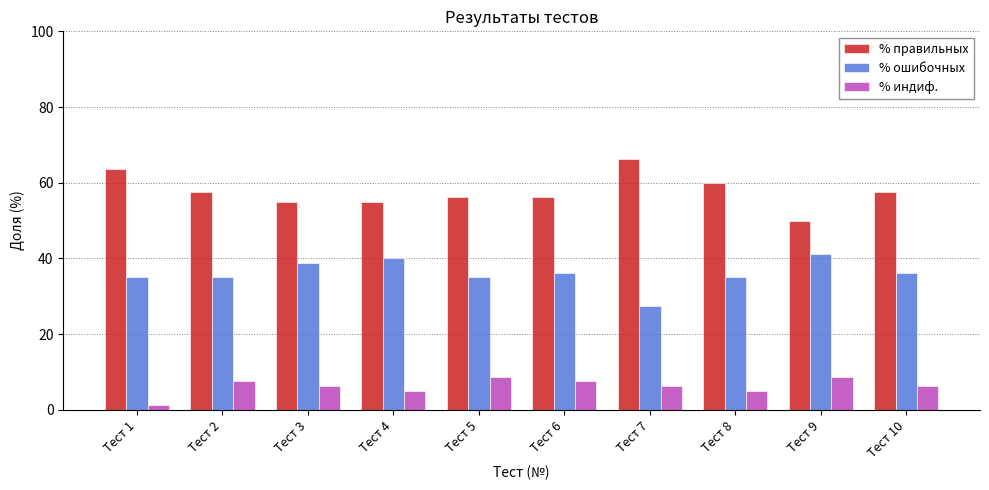

Rank the series by their maximum value, from highest to lowest.

% правильных, % ошибочных, % индиф.